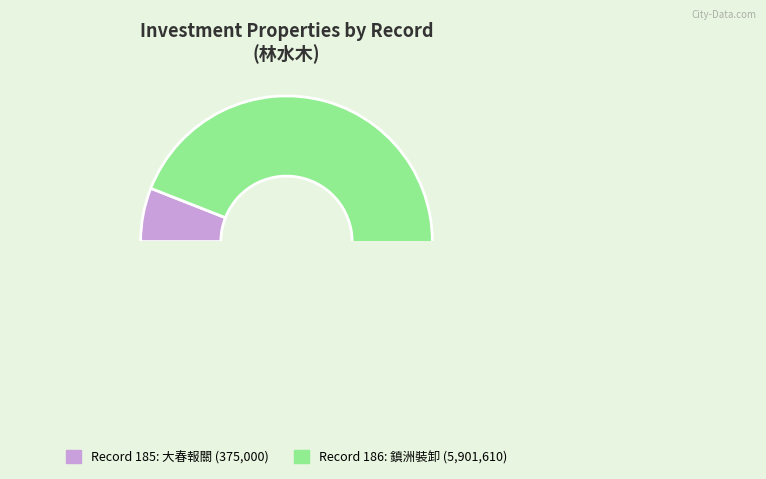

Is there any slice that represents more than half of the pie?

Yes